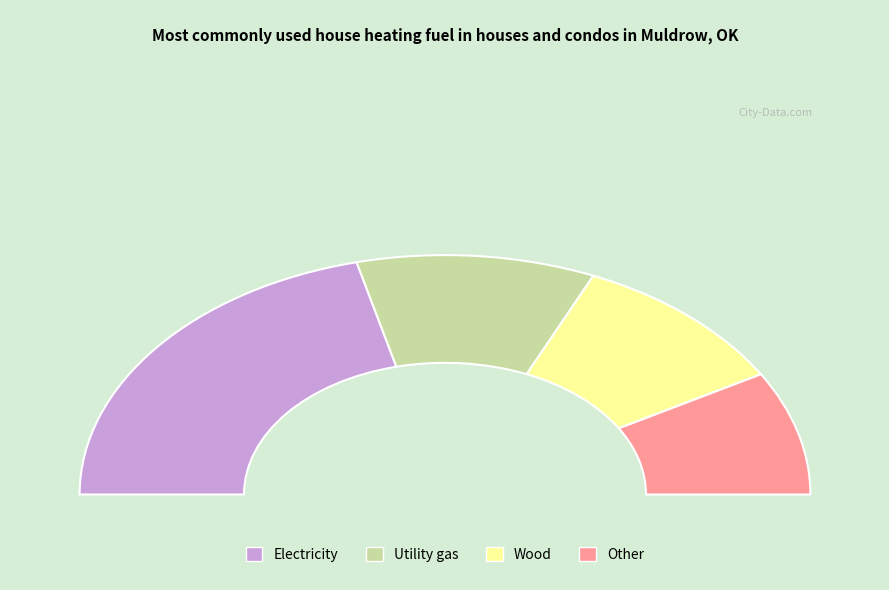

Is there a majority slice in this chart?

No